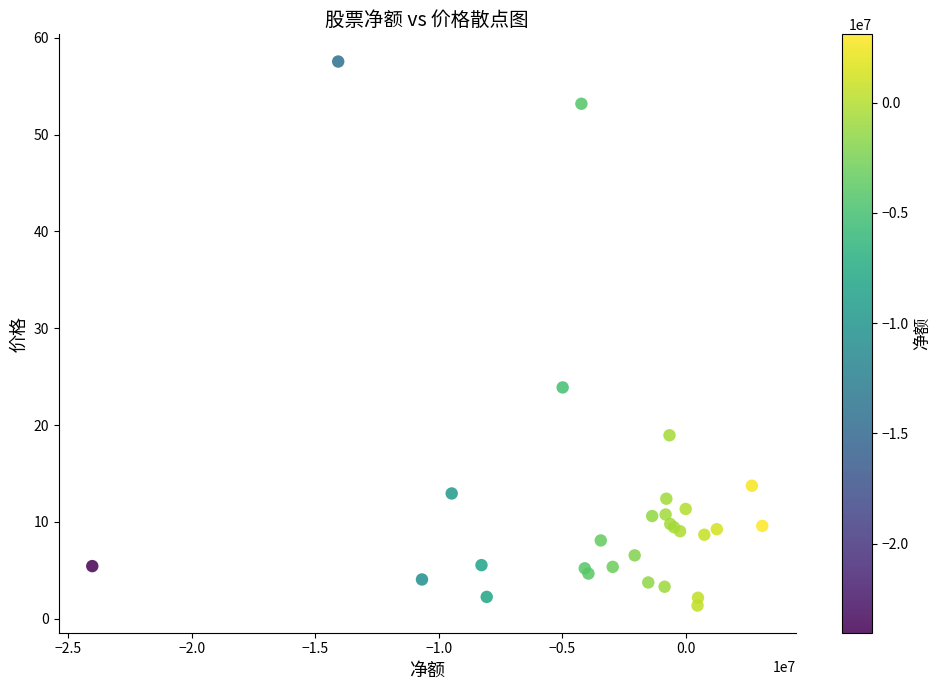

What Y value in the scatter plot is closest to 29?

23.9